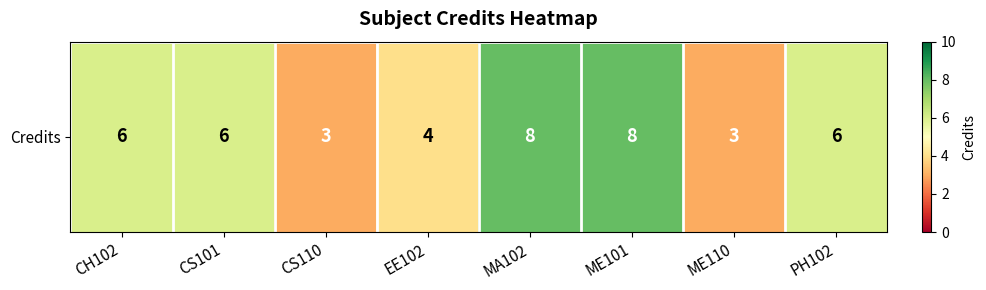

What is the average value?

6